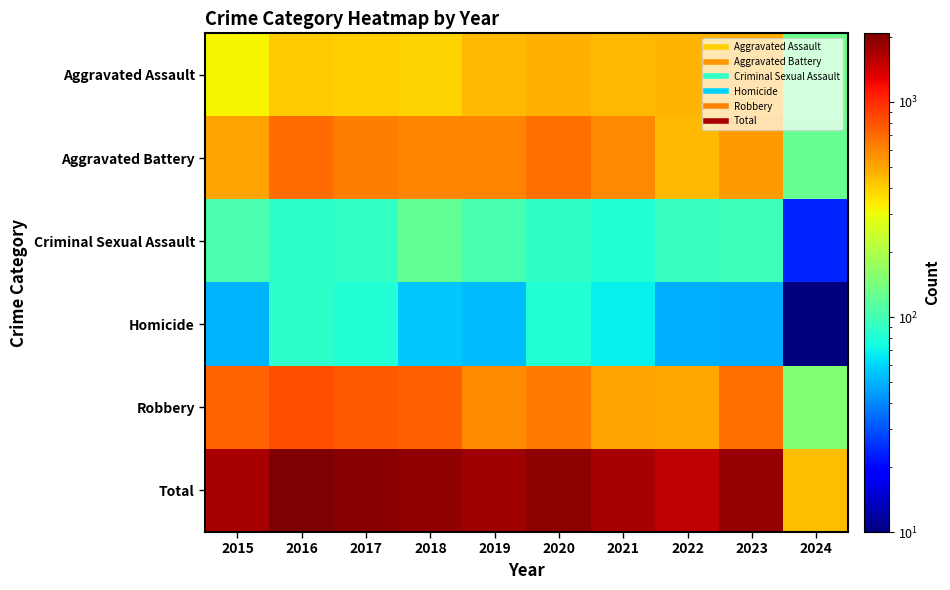

Between 2015 and 2024, which series saw the biggest shift?

Total